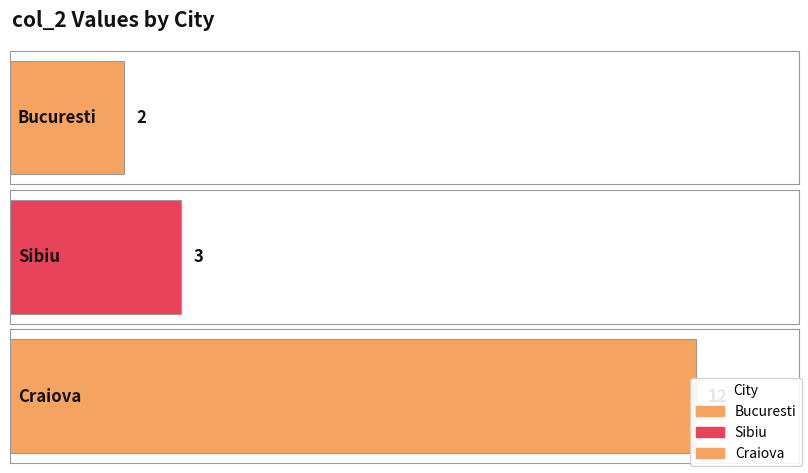

At which label does the data first exceed 3?

Craiova